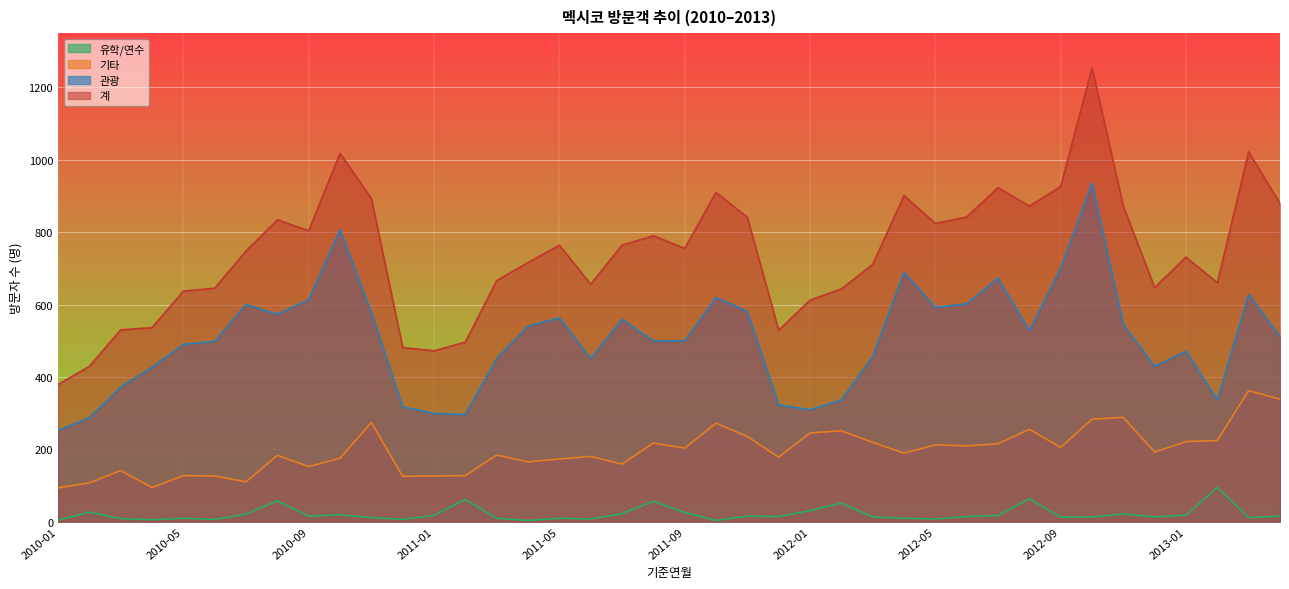

Reading right to left, transcribe all the data shown in this chart.

관광: 512	628	336	471	429	545	935	700	528	673	602	592	689	456	336	309	322	581	619	500	499	559	451	563	540	451	296	299	317	578	807	613	573	600	498	490	427	372	287	252
유학/연수: 15	11	94	18	13	21	13	12	63	17	14	7	9	13	51	30	14	15	3	25	56	22	7	9	3	9	61	17	6	11	19	15	57	21	6	9	5	8	26	4
기타: 338	362	224	221	192	288	283	205	255	215	209	212	189	219	251	245	178	235	272	203	217	159	180	173	165	184	127	126	125	274	175	152	183	110	126	127	94	141	107	93
계: 879	1022	660	731	647	871	1254	926	872	923	842	824	901	711	643	612	529	841	910	755	790	764	656	764	716	666	496	472	481	893	1018	804	834	748	645	637	536	530	429	379